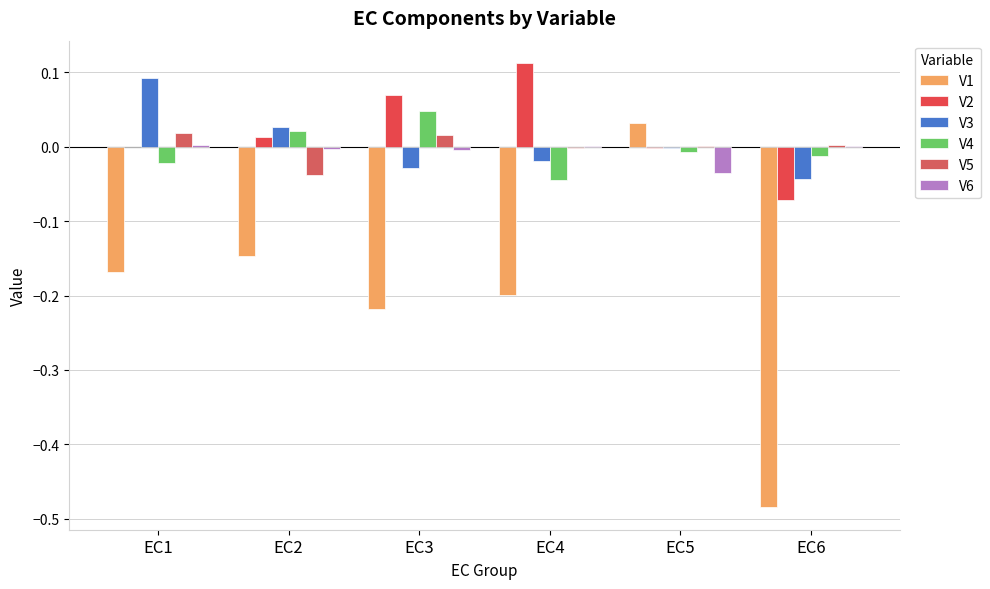

At which category is the sum across all series the highest?

EC5